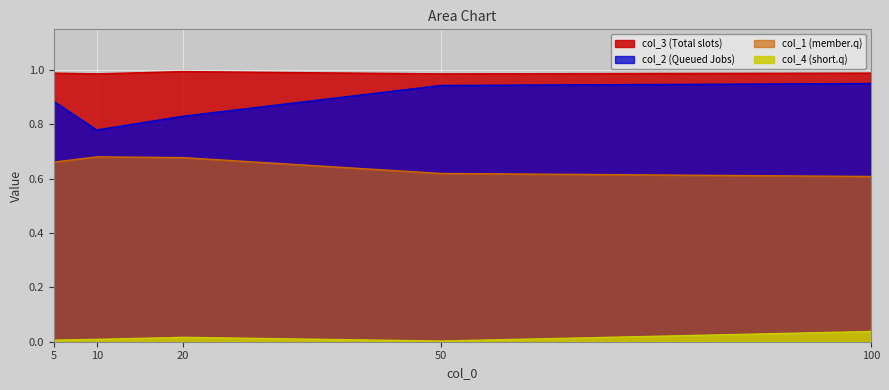

True or false: col_3 and col_1 intersect in this chart.

False